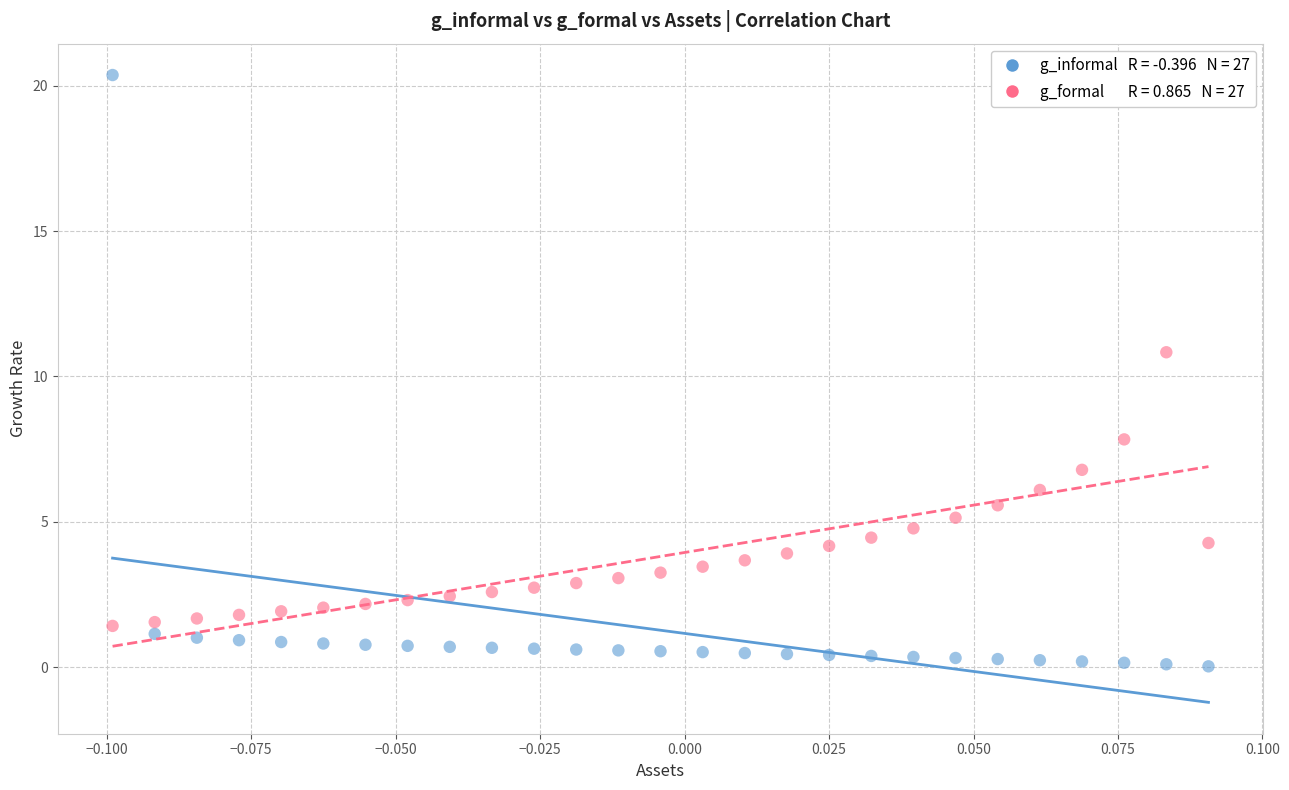

Across all data points, what is the range of Y values (max minus min)?

20.3